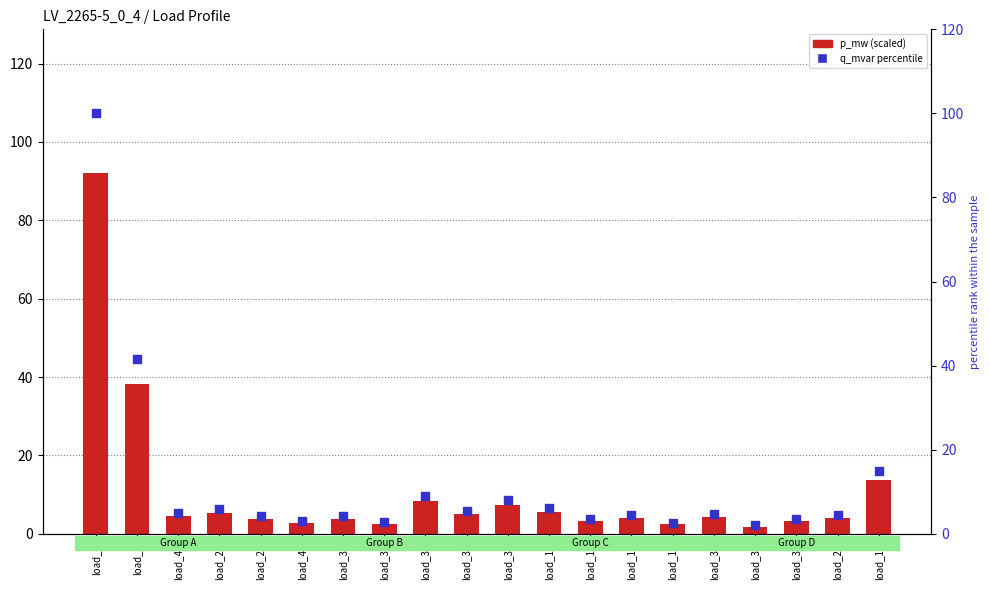

Which series reaches the maximum Y coordinate?

q_mvar %